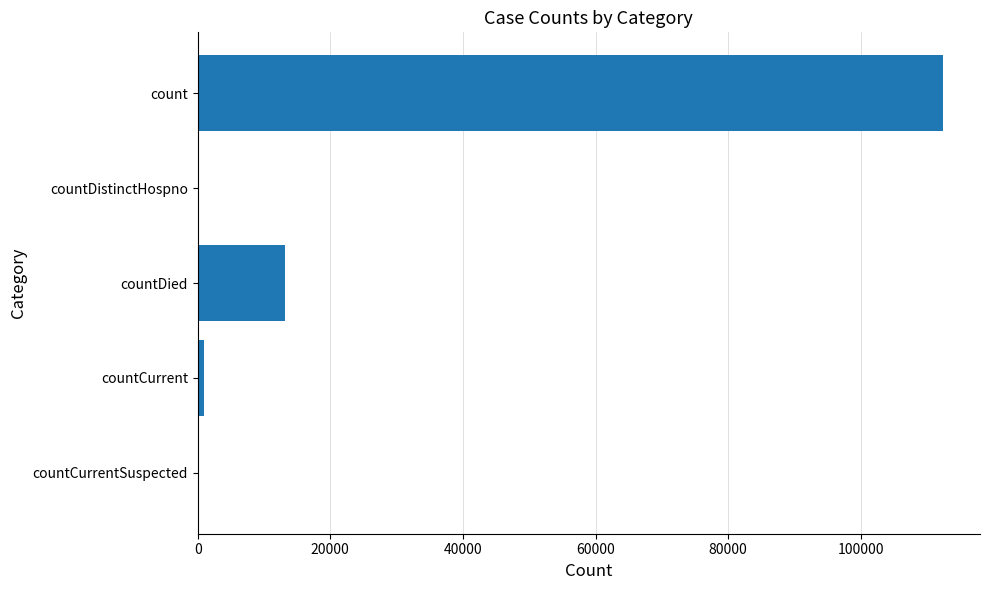

Which category has the highest value across all series?

count